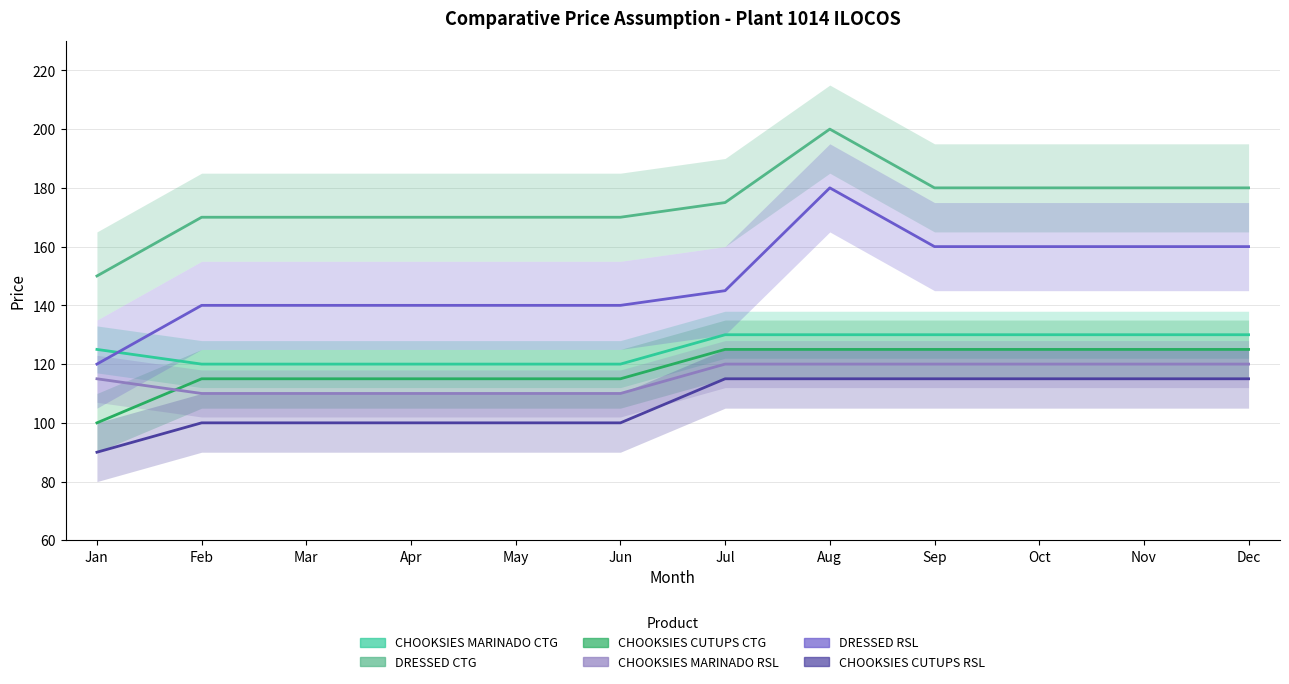

What are all the series names shown in the legend?

CHOOKSIES MARINADO CTG, DRESSED CTG, CHOOKSIES CUTUPS CTG, CHOOKSIES MARINADO RSL, DRESSED RSL, CHOOKSIES CUTUPS RSL